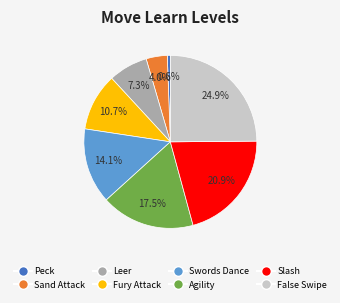

What is the ratio of the value at Agility to the value at Leer?

2.4